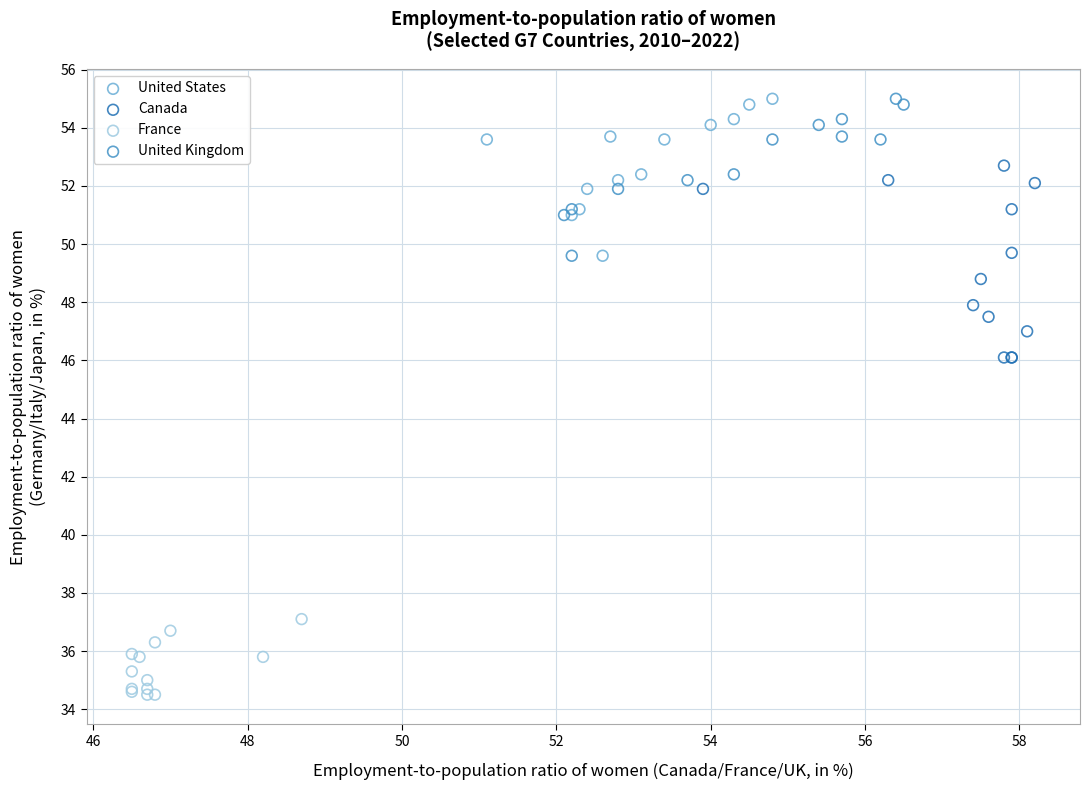

Which series reaches the minimum Y coordinate?

France